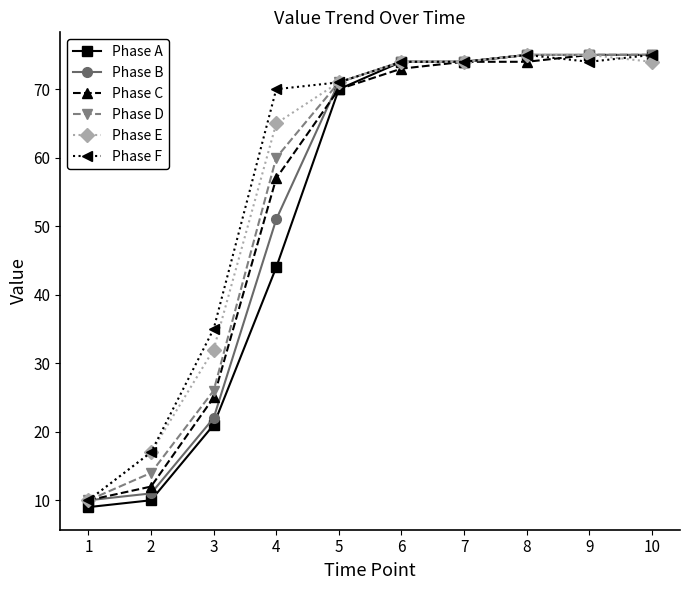

At how many categories does at least one series exceed 27?

8